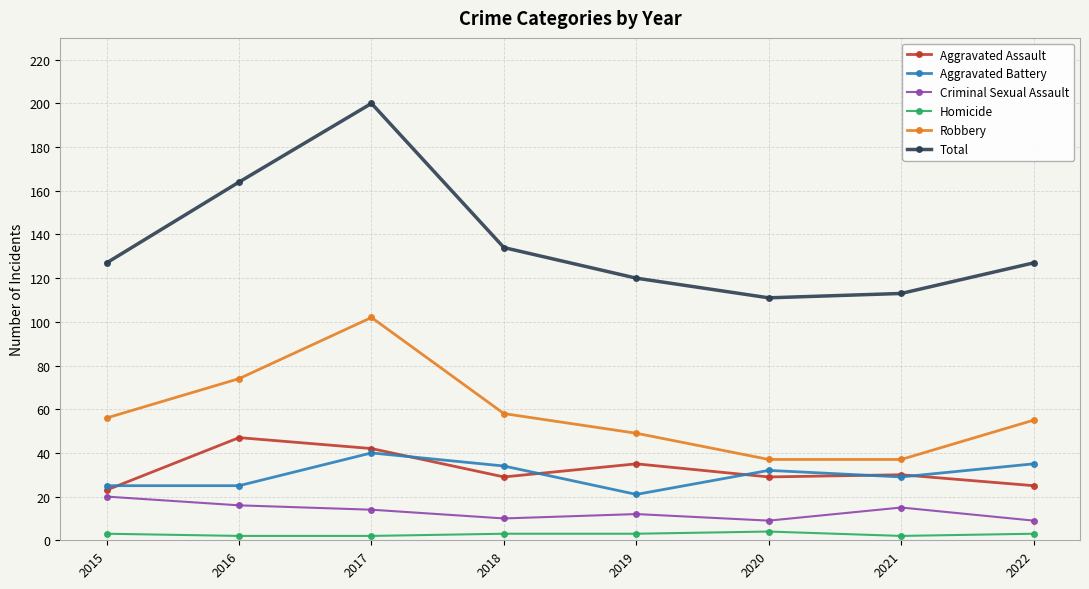

What is the difference between the maximum and minimum values in the Homicide series?

2